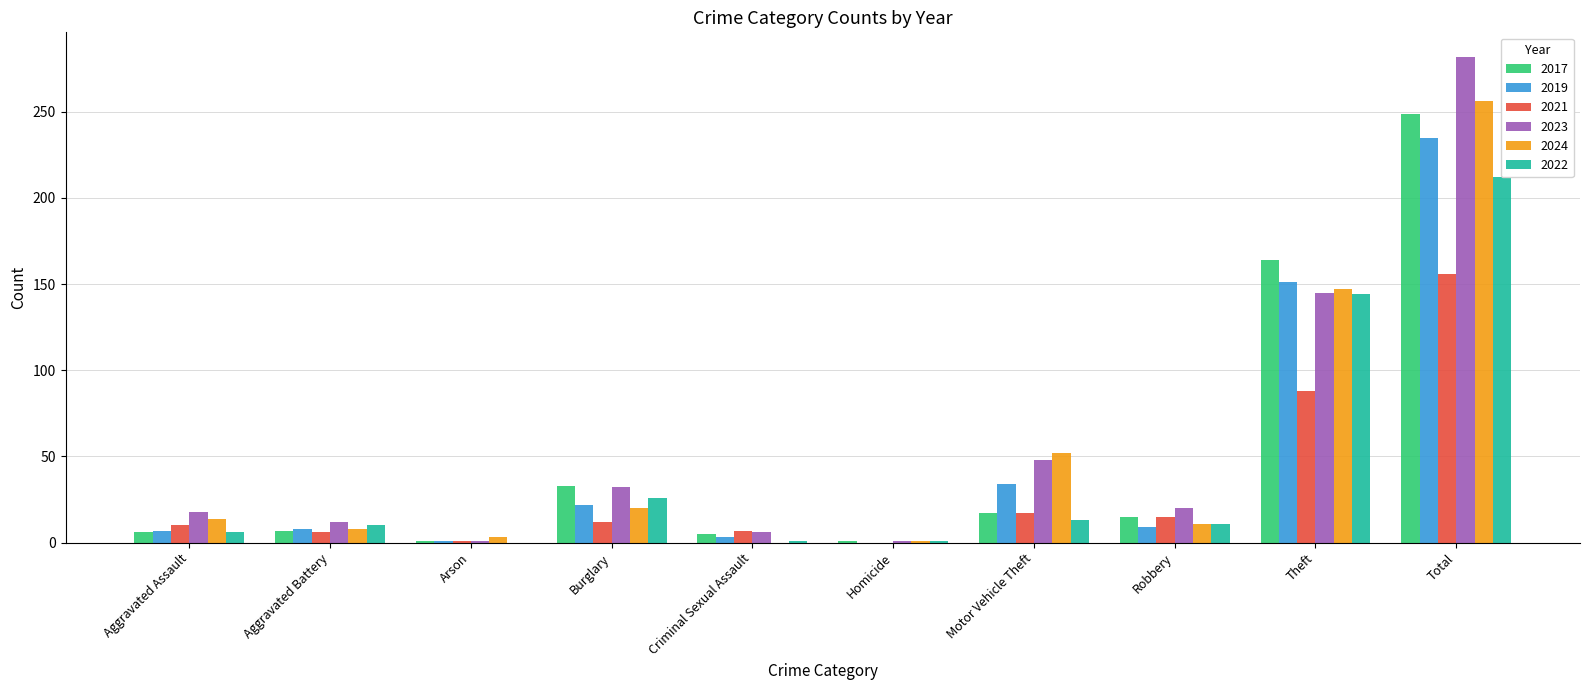

What is the highest value of the 2023 series?

282